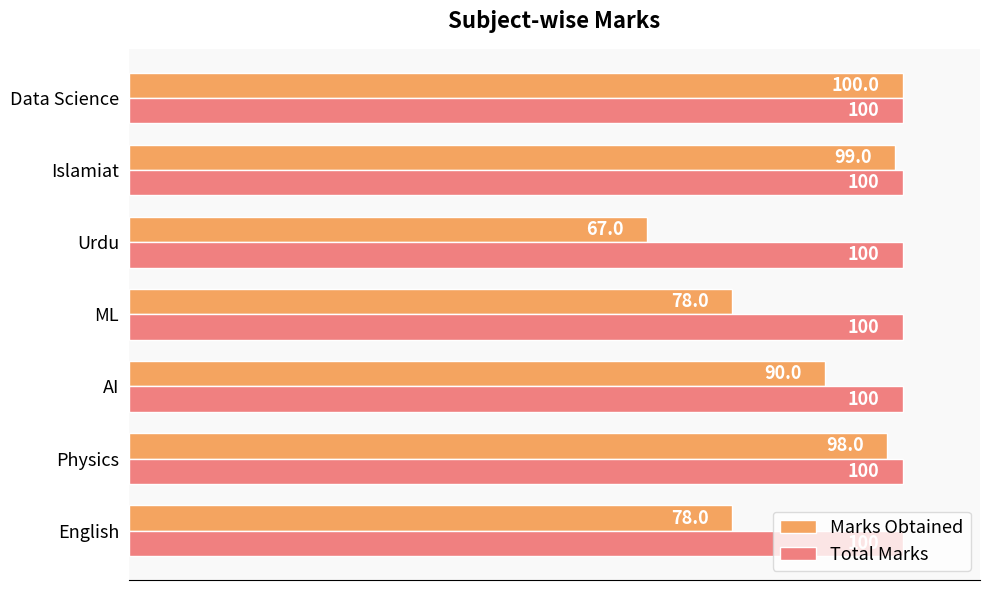

Rank the series at Islamiat from highest to lowest value.

Total Marks, Marks Obtained